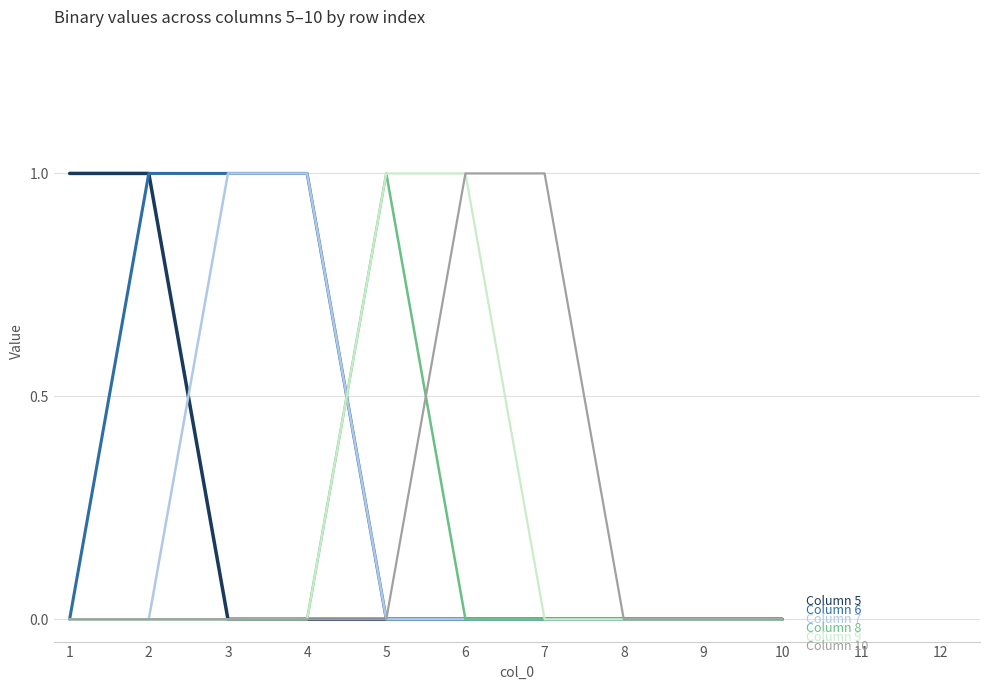

Does the chart display data point markers on the line(s)?

No